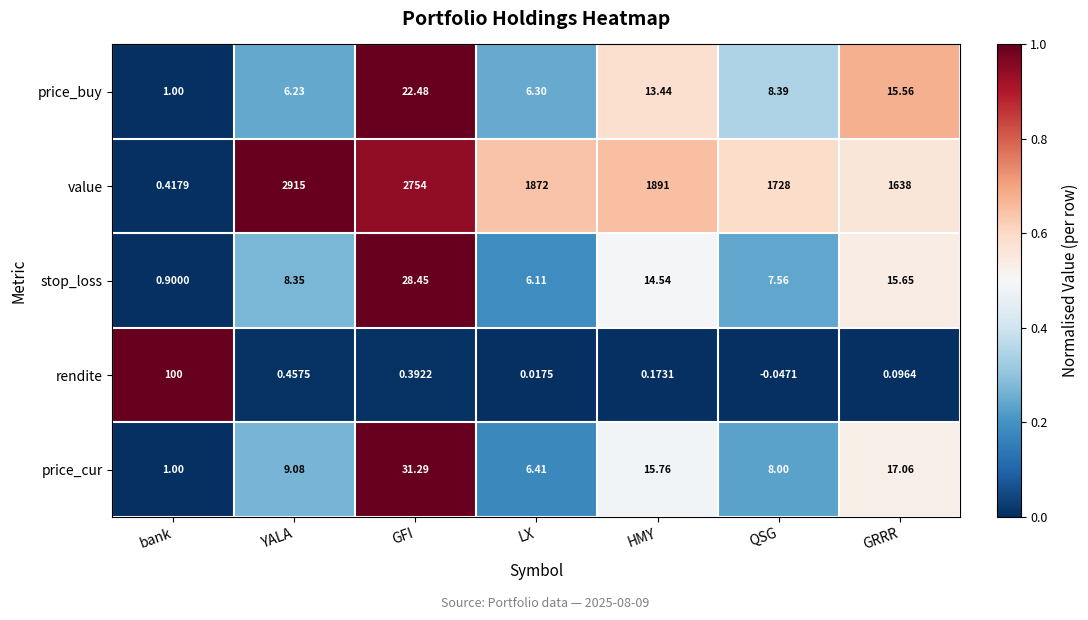

At which category is the sum across all series the highest?

YALA